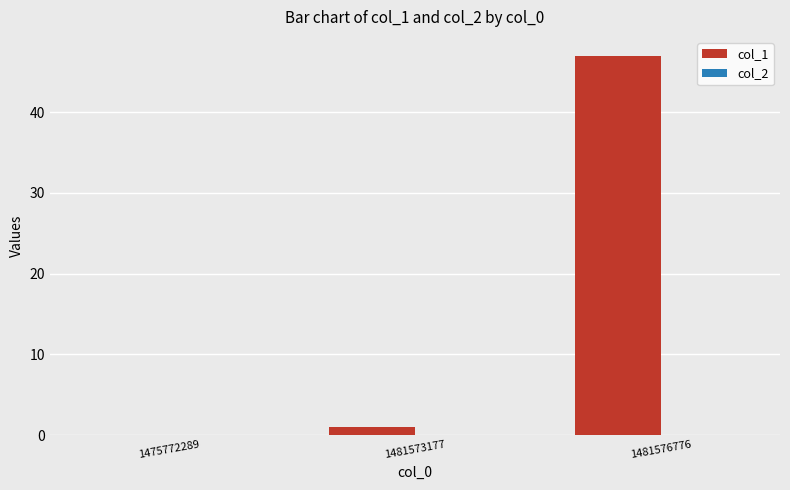

How many series are shown in this chart?

1